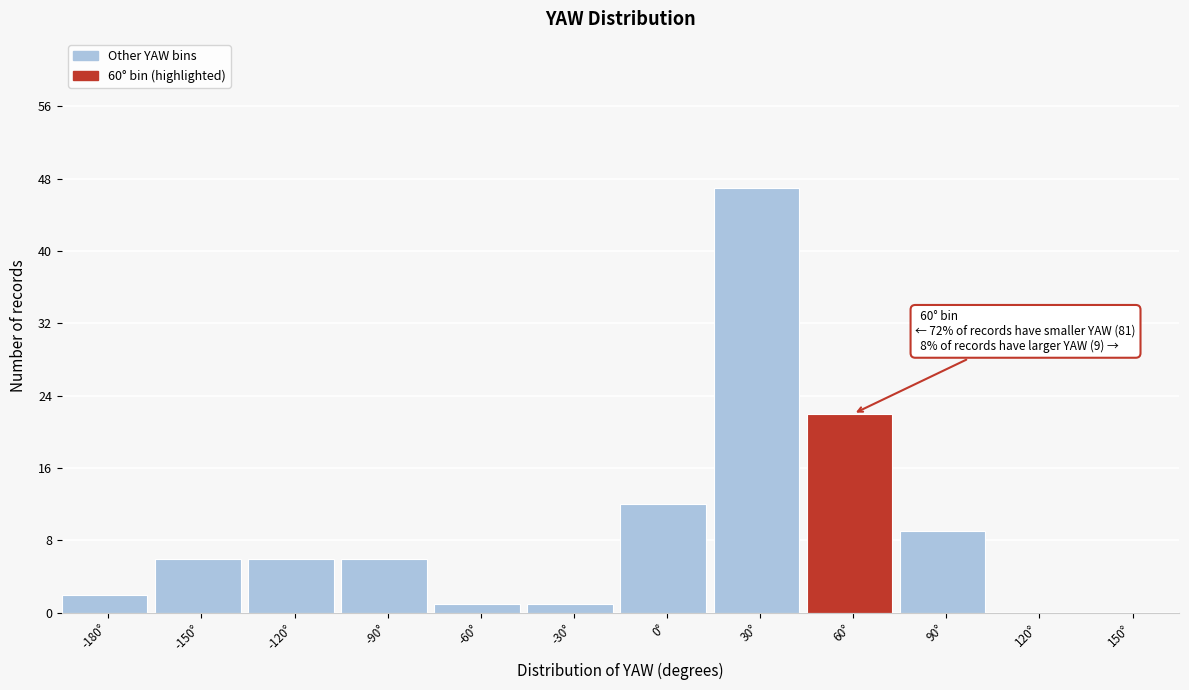

Reading right to left, transcribe all the data shown in this chart.

150°=0	120°=0	90°=9	60°=22	30°=47	0°=12	-30°=1	-60°=1	-90°=6	-120°=6	-150°=6	-180°=2